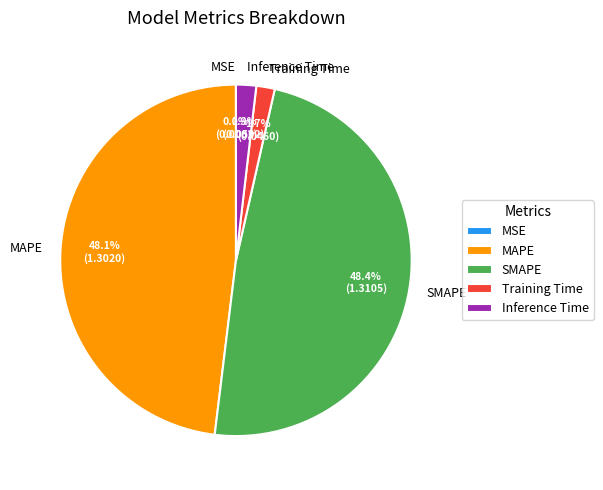

To the nearest percent, what is the average slice percentage?

20%